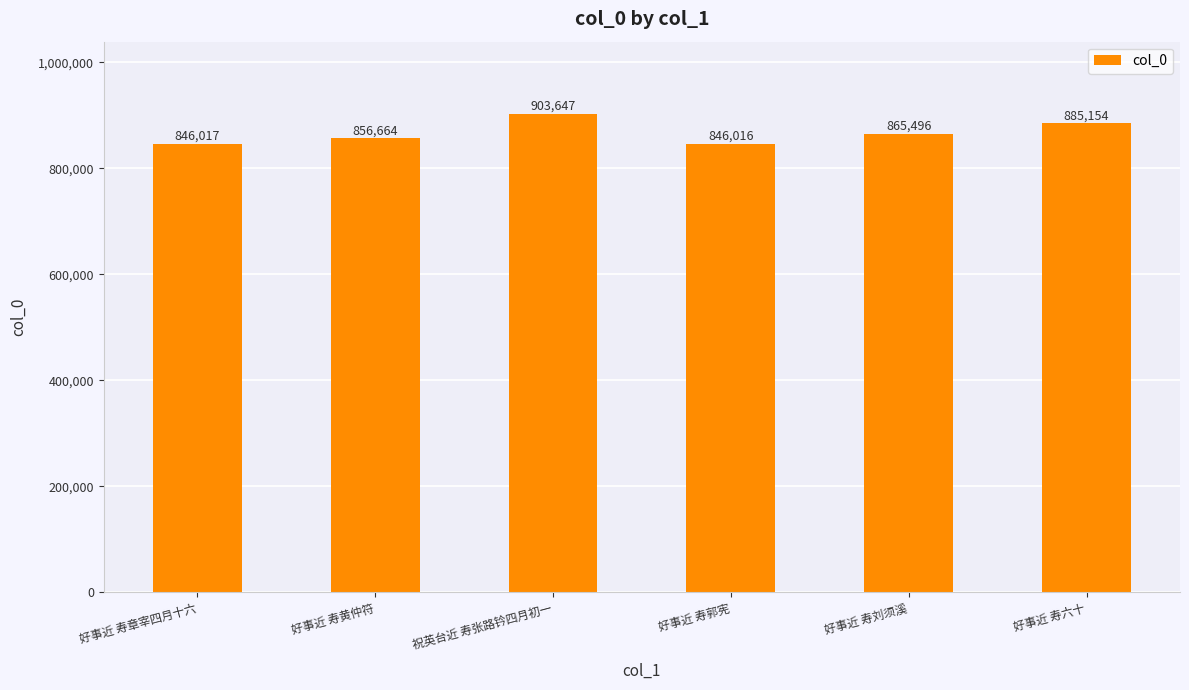

Are the bars horizontal?

No